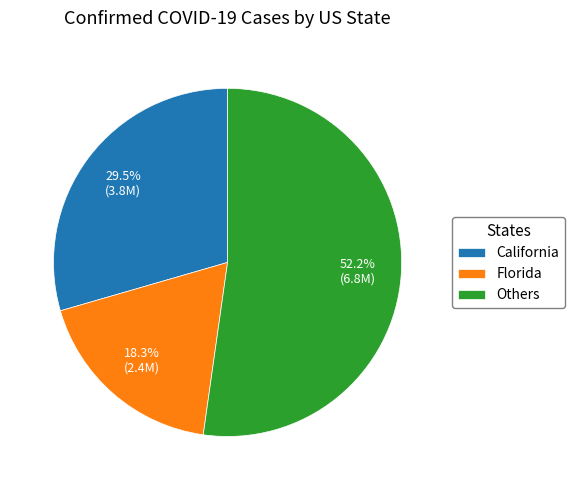

What is the smallest slice in the pie chart?

Florida